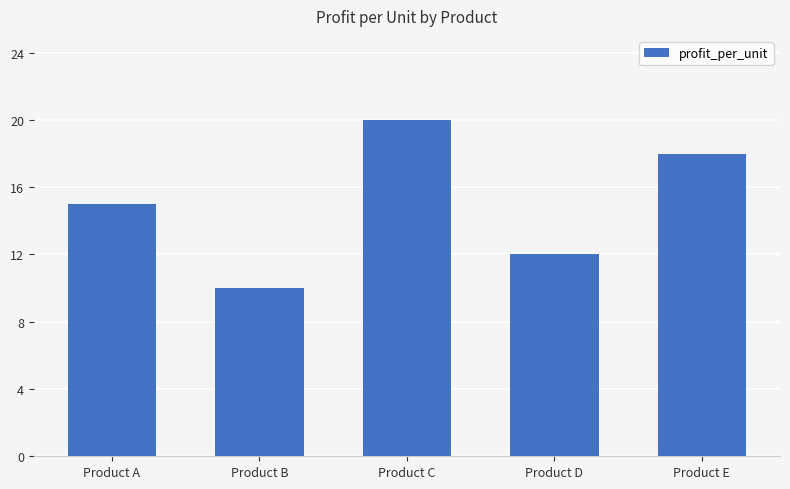

Reading left to right, what are all the values shown in this chart?

Product A=15	Product B=10	Product C=20	Product D=12	Product E=18